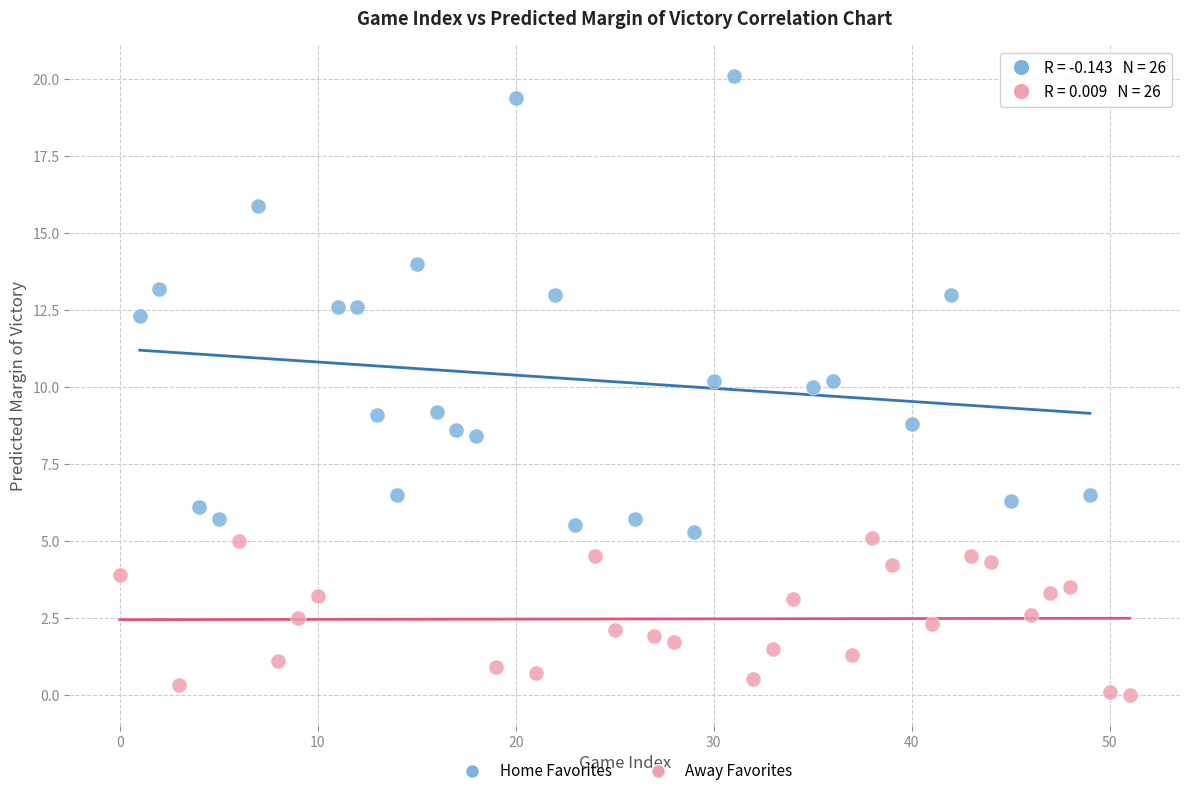

Which series contains the highest Y value?

Home Favorites